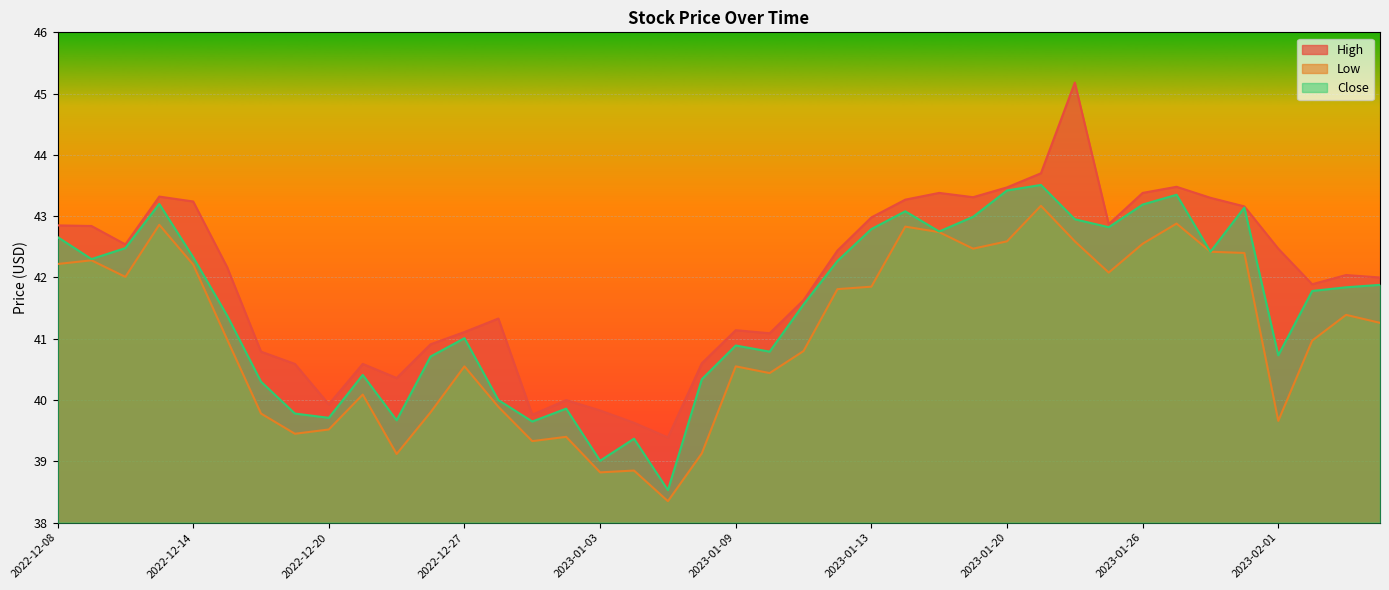

At how many categories does at least one series exceed 42?

21